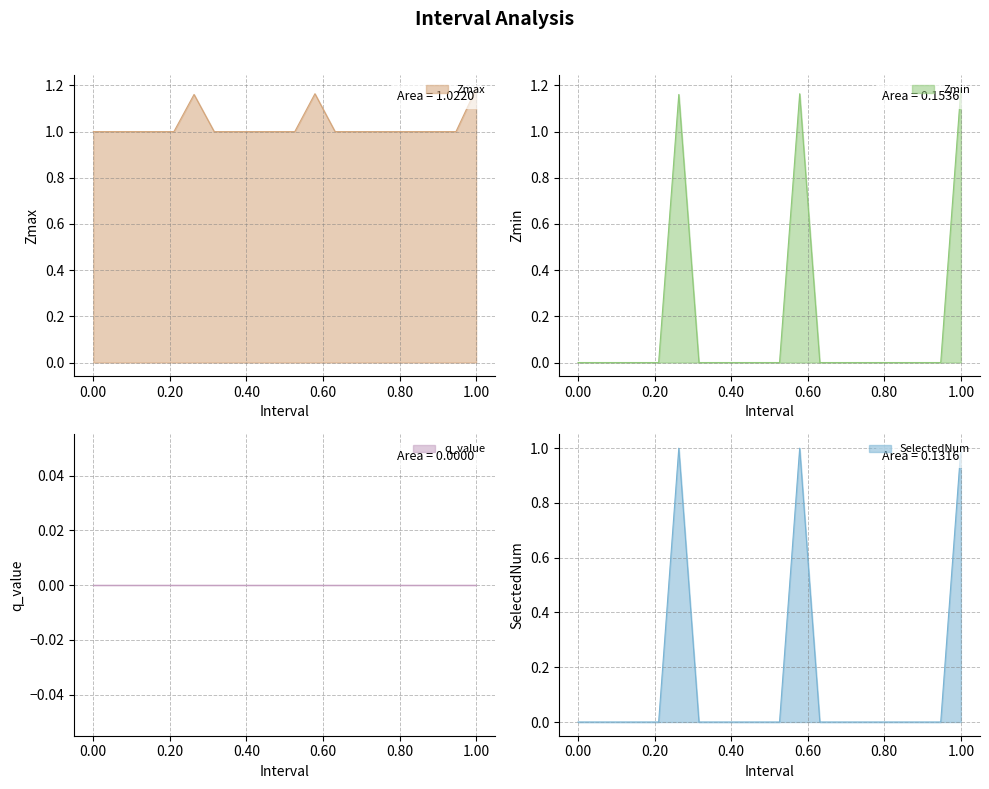

True or false: SelectedNum has a value of 1 at 1.00.

True